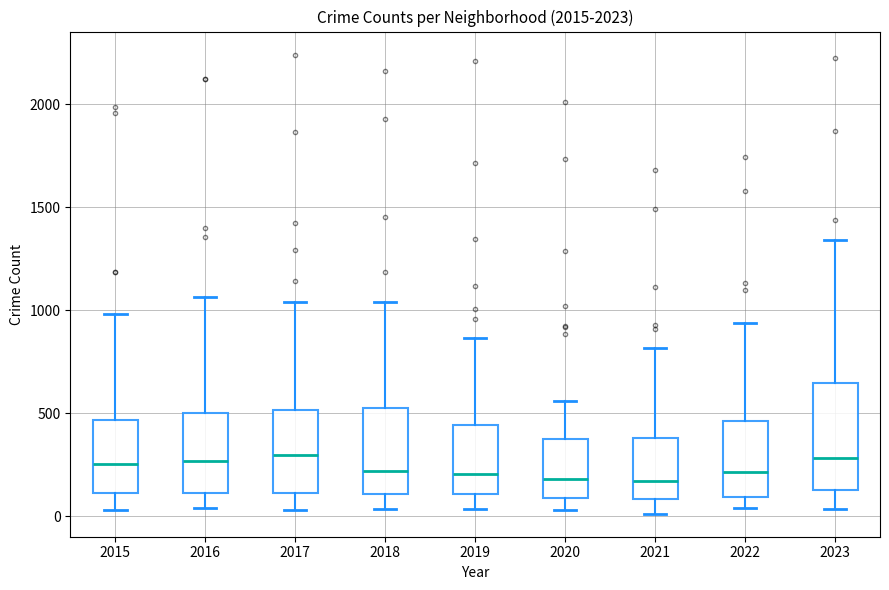

Which box is the tallest, from its lower edge to its upper edge?

2023